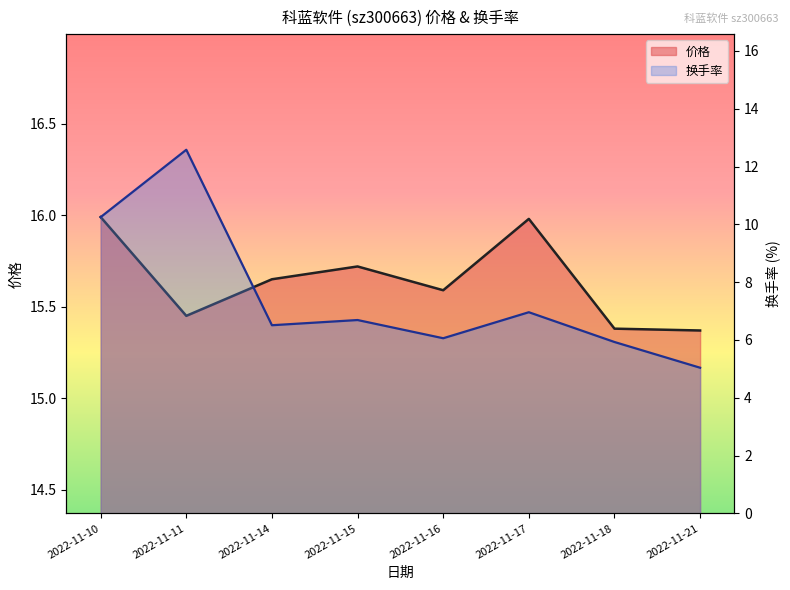

How many interior local peaks does the 价格 series have?

2